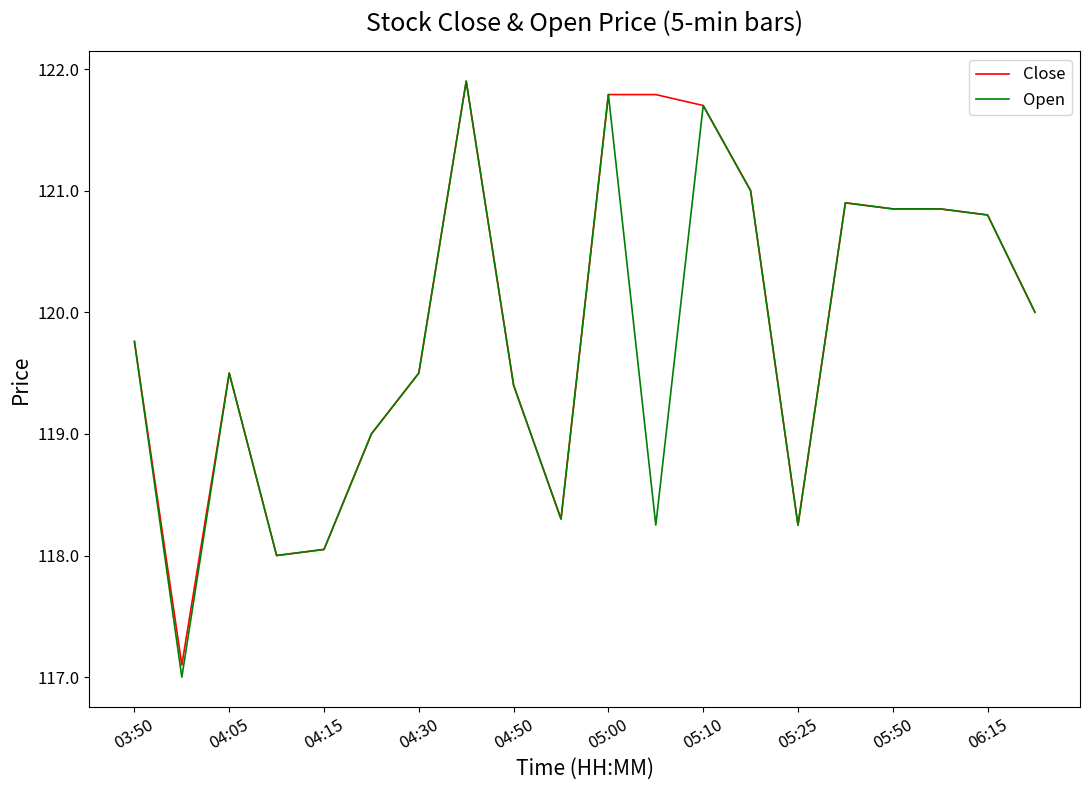

Which series has the largest range (max minus min)?

Open